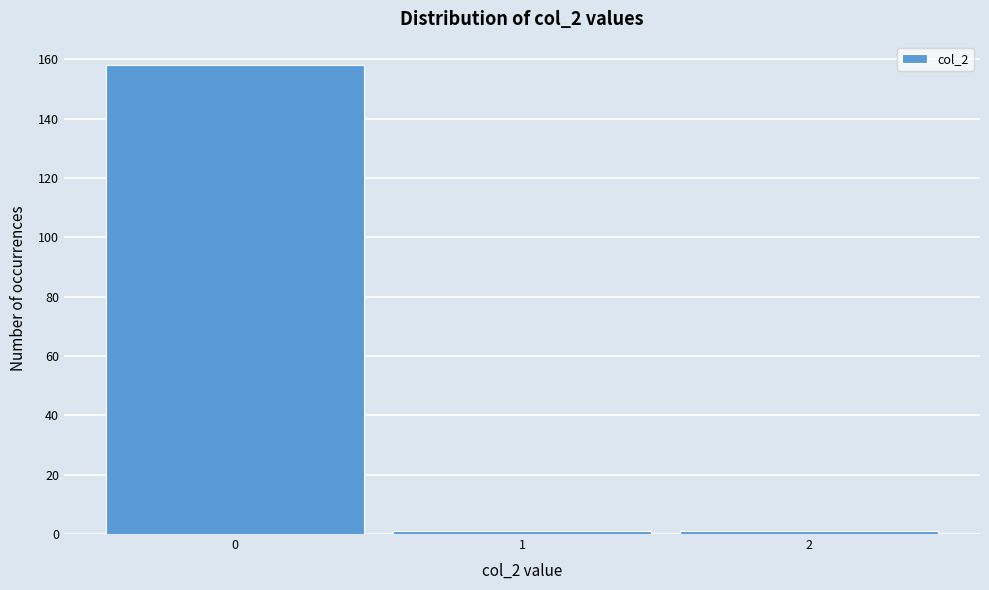

Reading left to right, transcribe this chart: for each bar, give the range it covers on the x-axis and its height. The values are not printed on the chart, so give them approximately, as read against the axis.

-0.5 to 0.5: 158
0.5 to 1.5: under 2
1.5 to 2.5: under 2